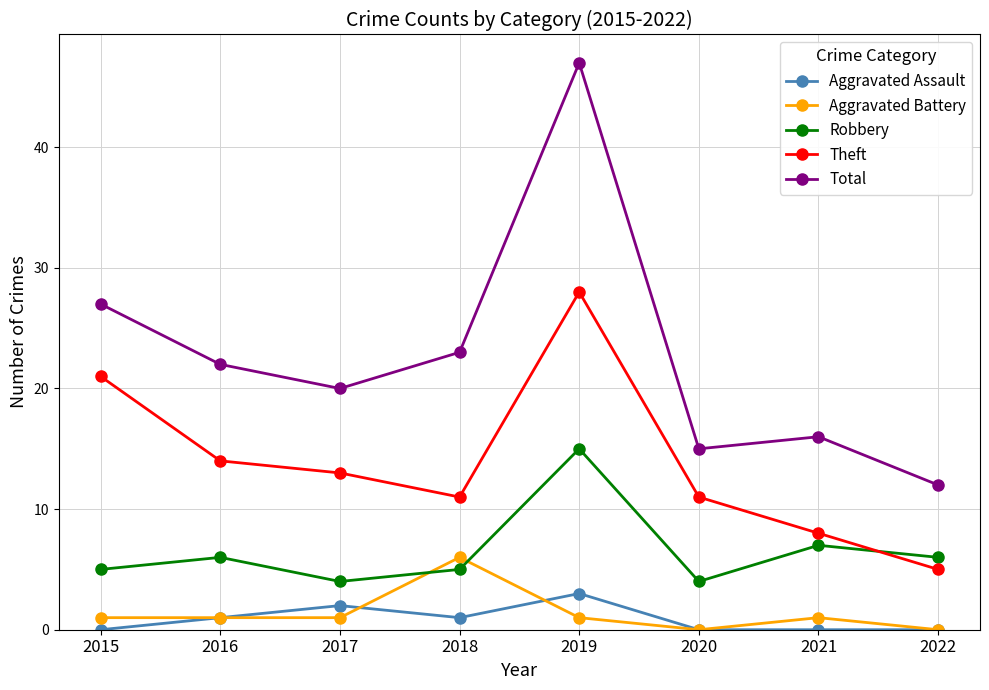

The Total series shows 6 at 2020. True or false?

False